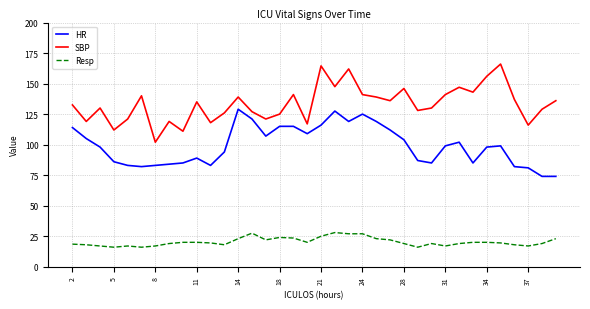

List the series in order of their peak value, lowest first.

Resp, HR, SBP